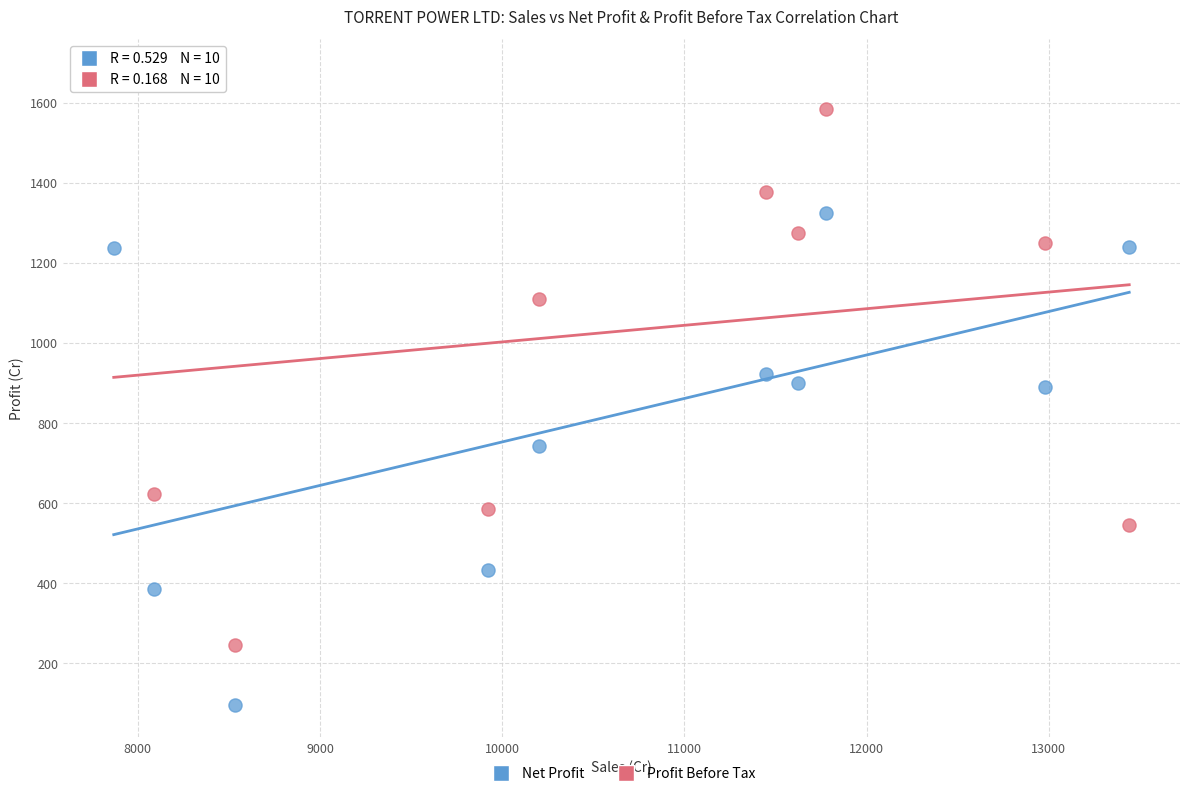

Across all data points, what is the range of Y values (max minus min)?

1584.4